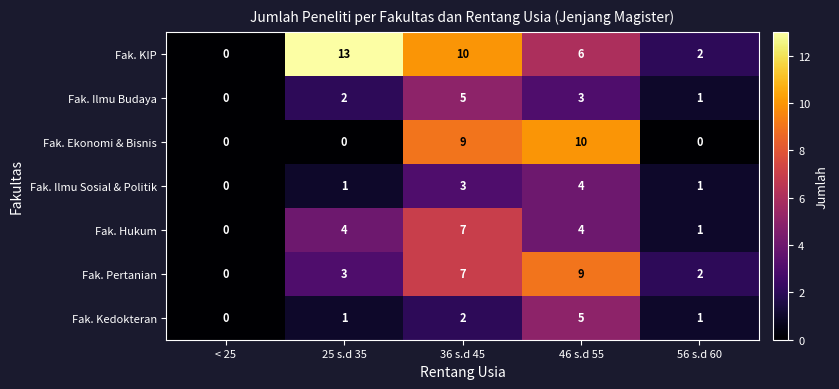

Where is Fak. Pertanian nearest to the value 4?

25 s.d 35